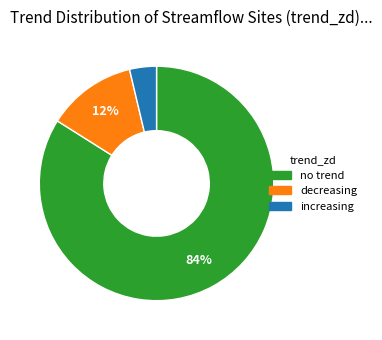

How many segments does this pie chart have?

3